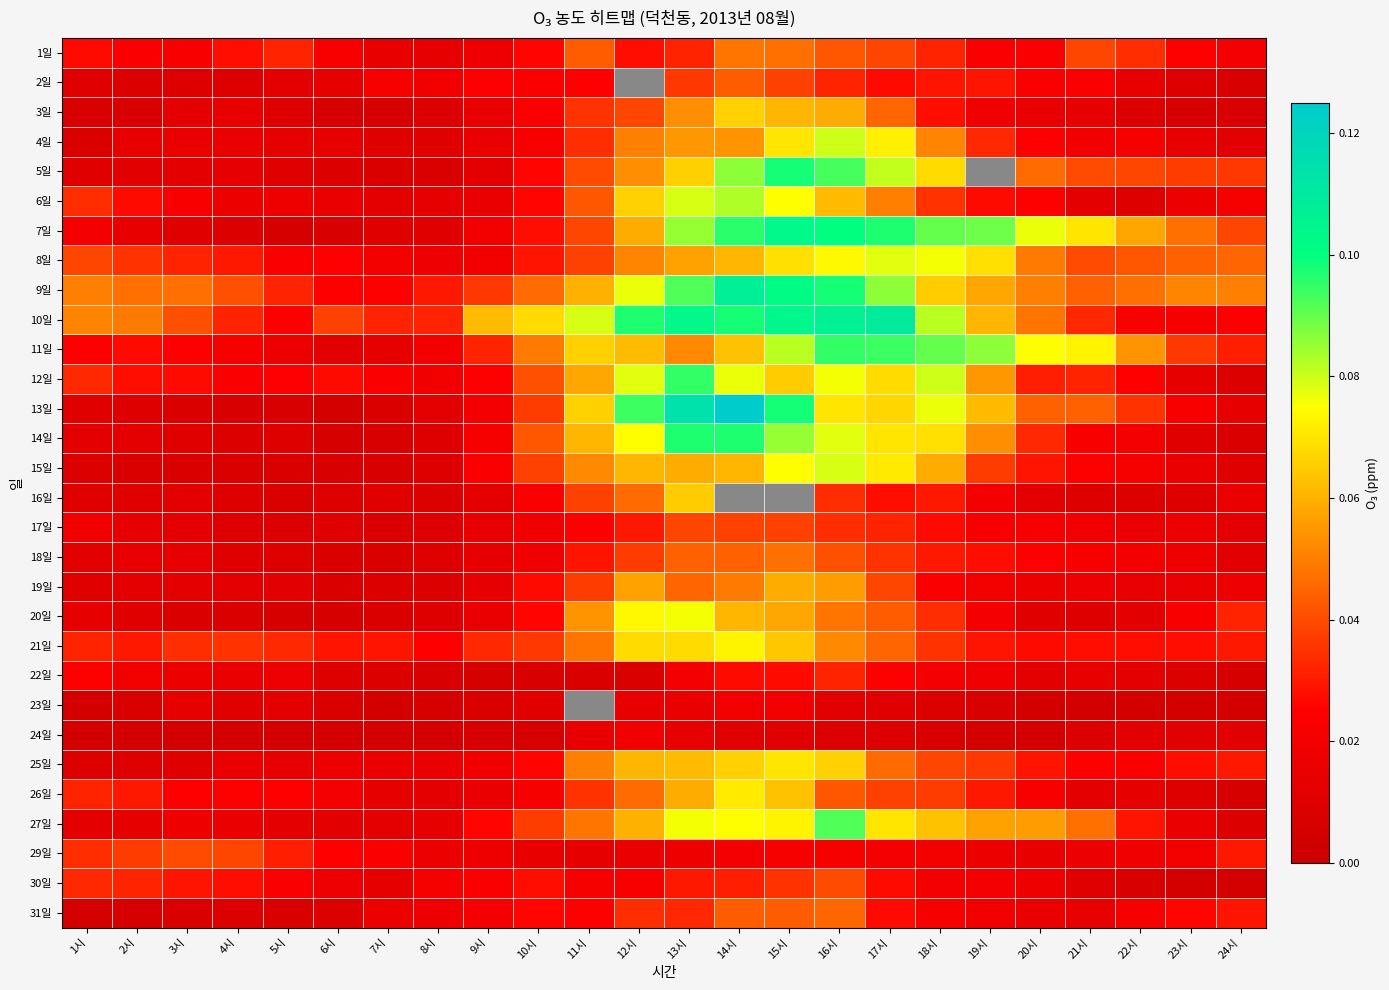

At 12시, list the series in order from largest to smallest.

2일, 10일, 13일, 12일, 9일, 14일, 20일, 21일, 6일, 11일, 15일, 25일, 27일, 7일, 19일, 5일, 8일, 4일, 16일, 26일, 3일, 18일, 31일, 17일, 1일, 30일, 24일, 29일, 23일, 22일